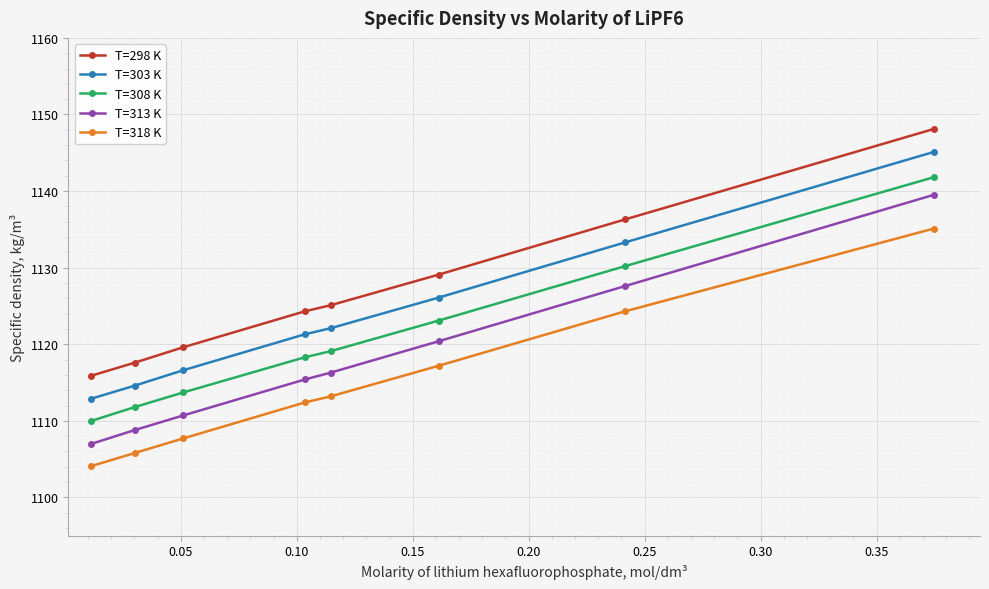

What is the sum of all T=308 K values?

8968.0